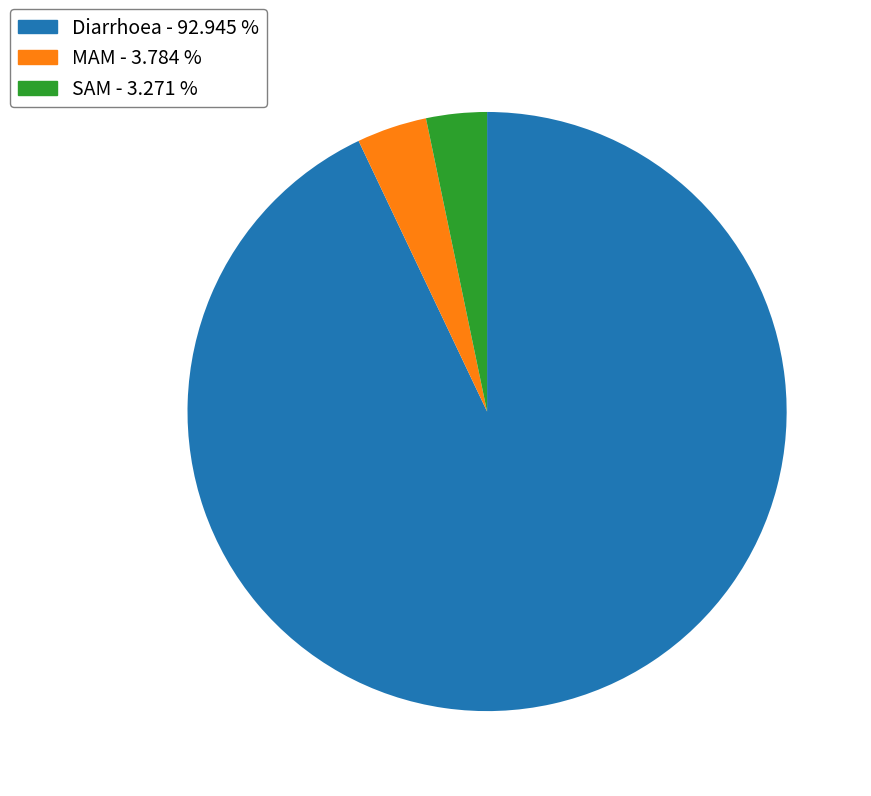

The Diarrhoea slice represents 93% of the pie. True or false?

True